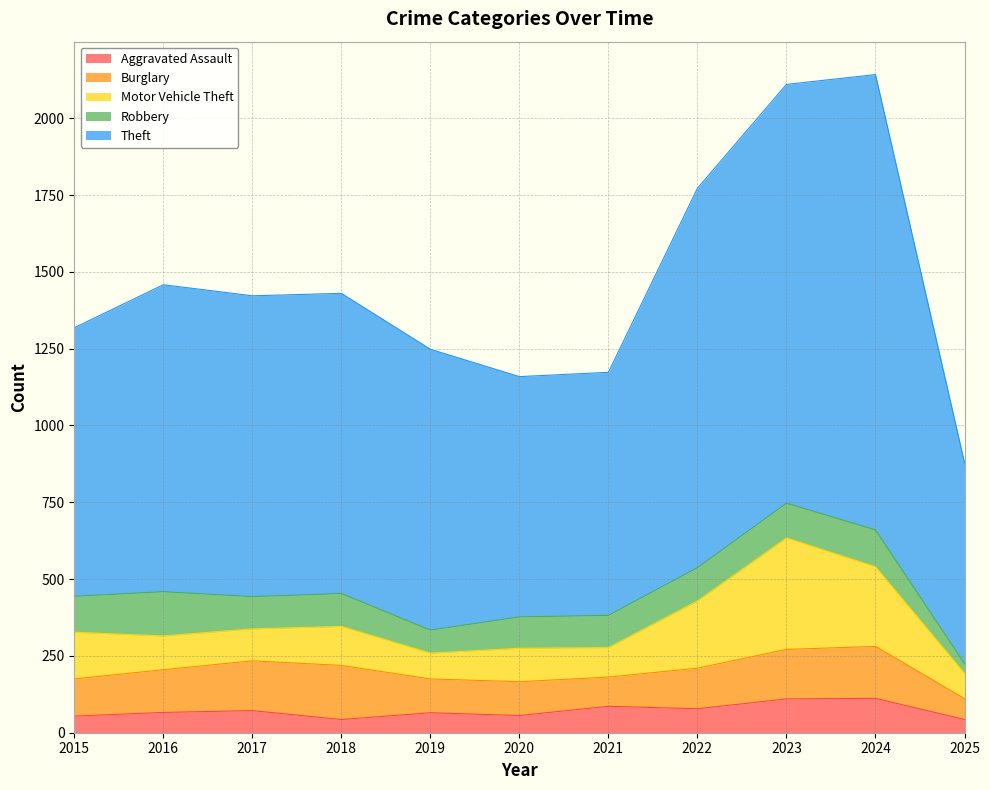

Does the chart have visible grid lines?

Yes